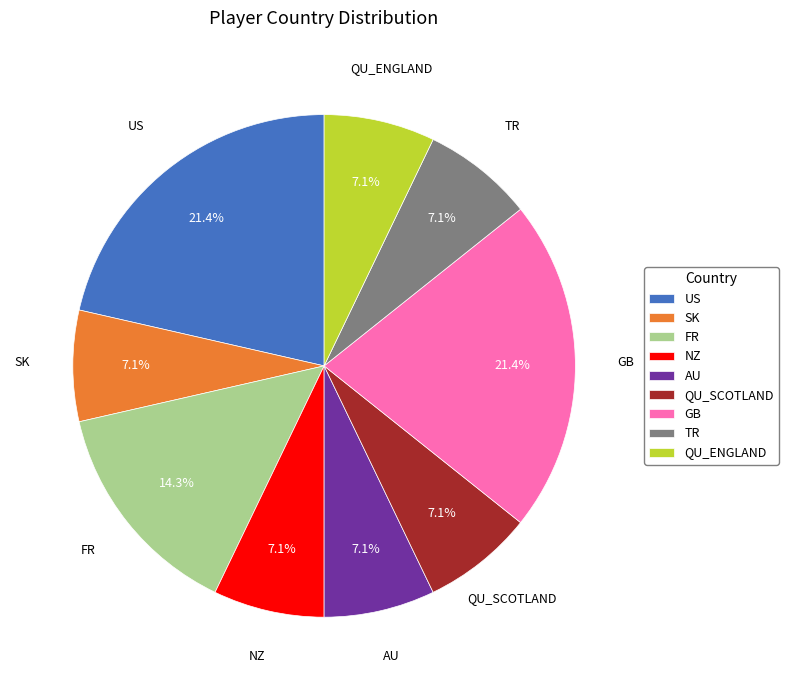

To the nearest percent, what is the difference between the AU and FR slice percentages?

7%